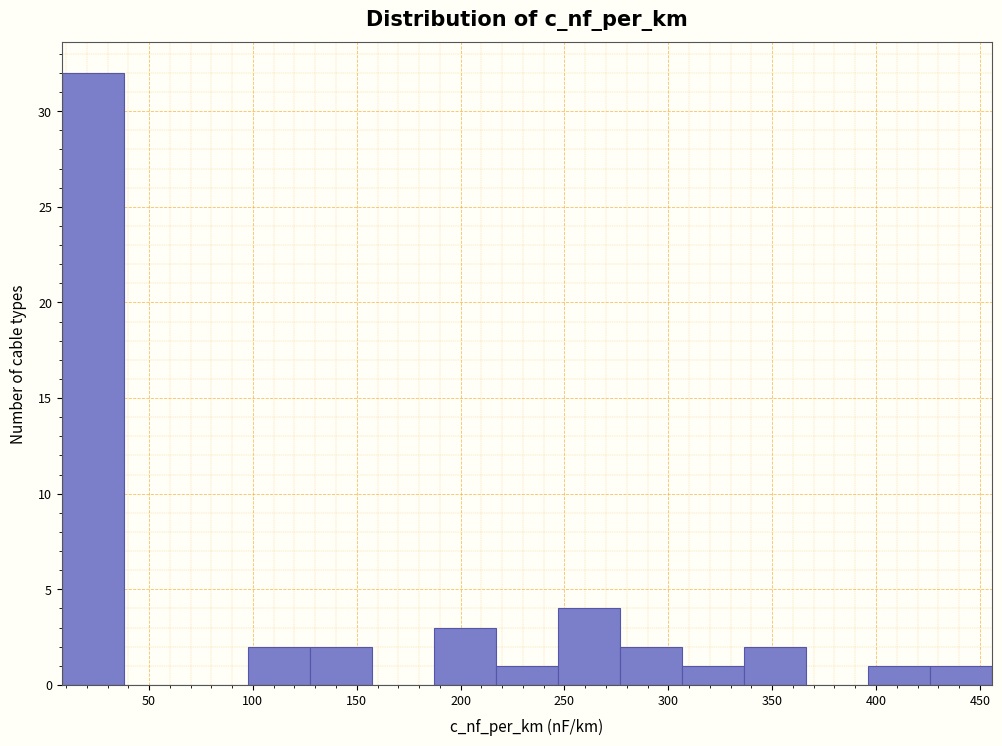

How tall is the bar that spans 275 to 305 on the x-axis? Neither the bar edges nor the heights are printed on the chart, so give them approximately, as read against the axes.

2